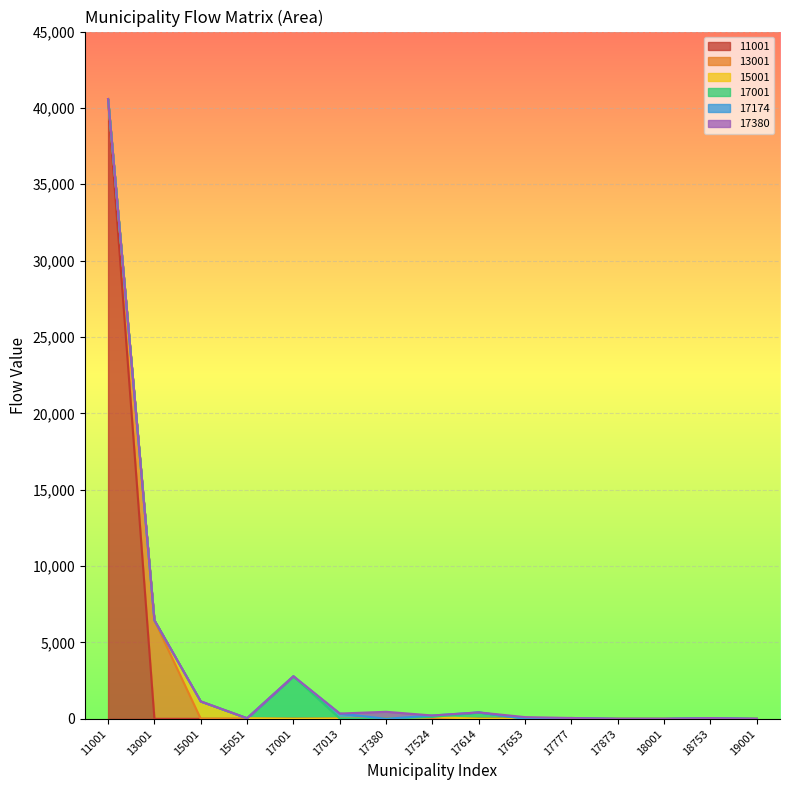

How many interior local peaks does the 15001 series have?

4